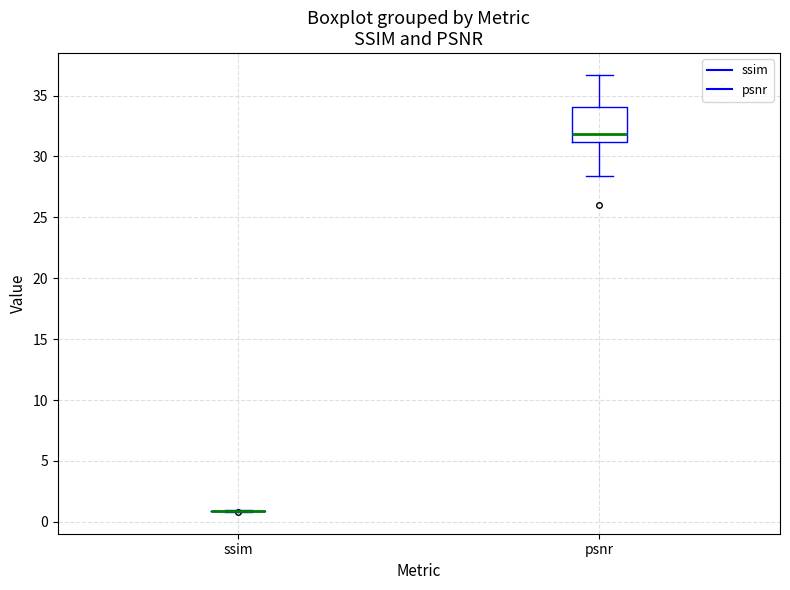

Reading left to right, transcribe this box plot: for each box, give where its median line is, the range the box spans, and where its two whiskers end, as read against the y-axis. The values are not printed on the chart, so give them approximately, as read against the axis.

ssim: box collapsed to a line at 1.0, whiskers 1.0 to 1.0
psnr: median 32.0, box 31.0 to 34.0, whiskers 28.5 to 36.5